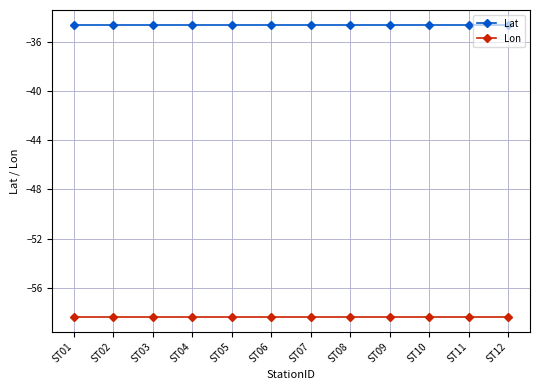

How many data points does each series have?

12